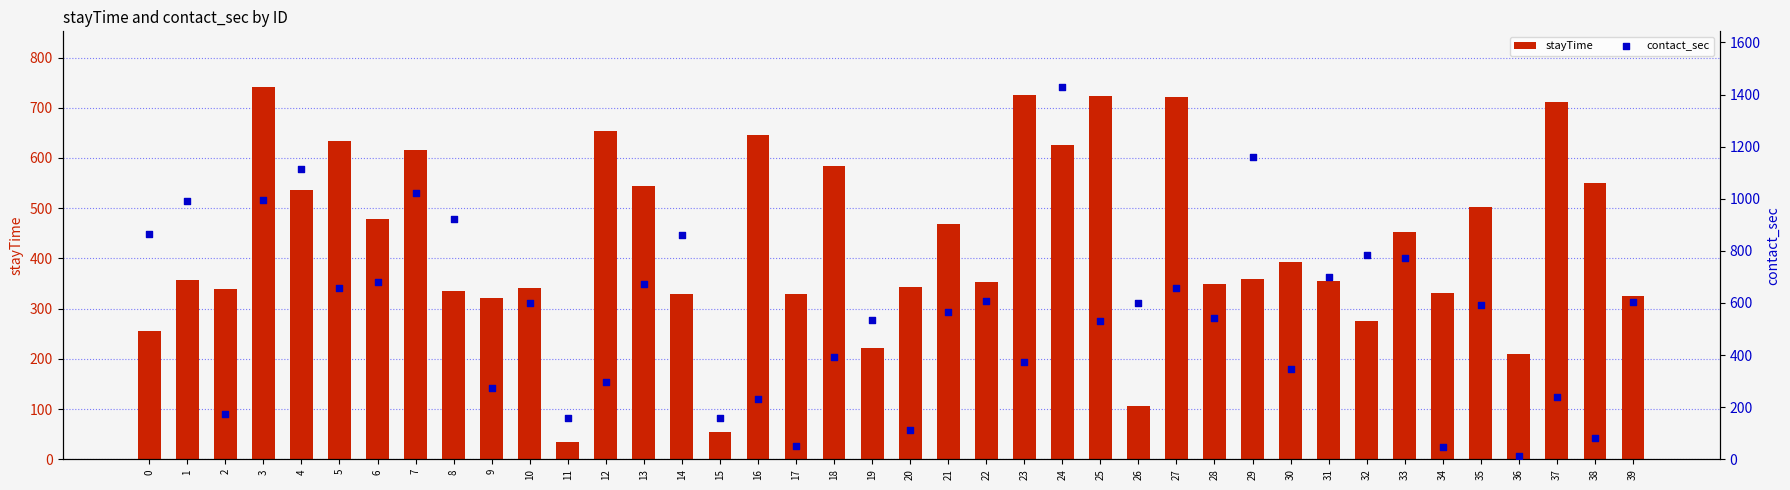

Which series reaches the minimum Y coordinate?

contact_sec